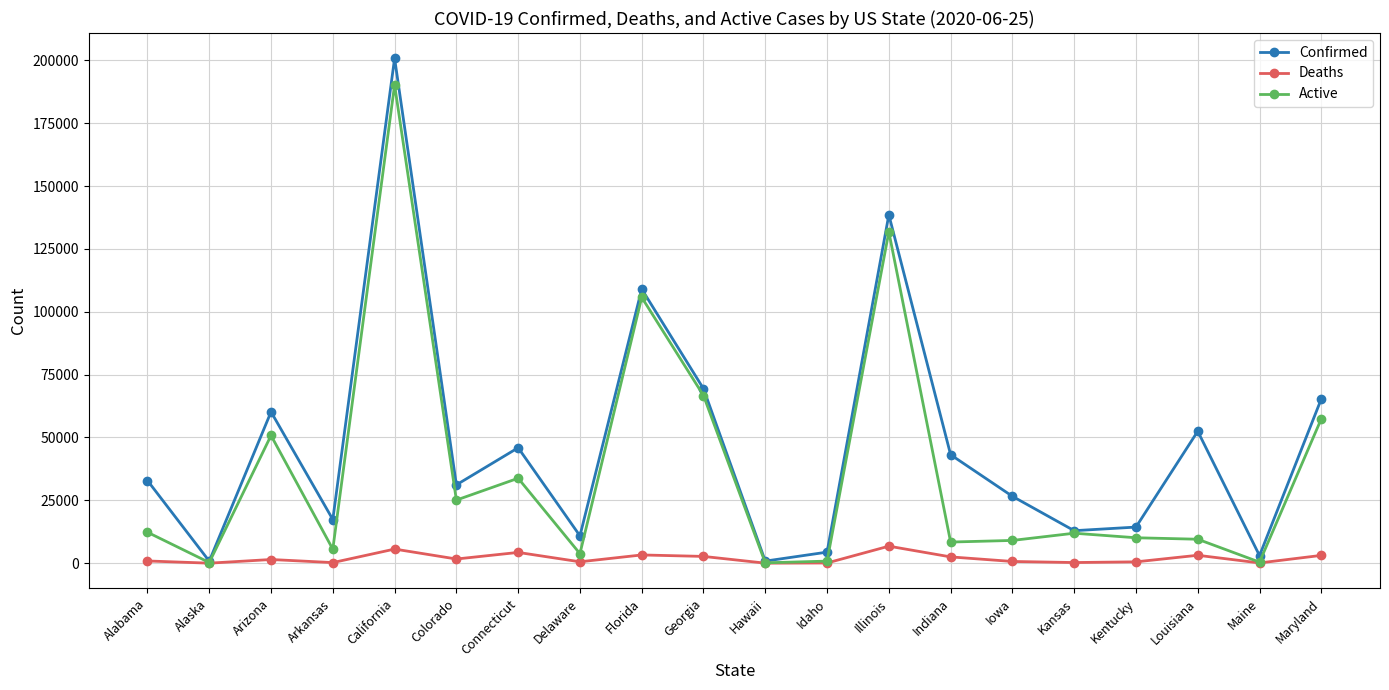

What is the total value across all series at Arkansas?

23182